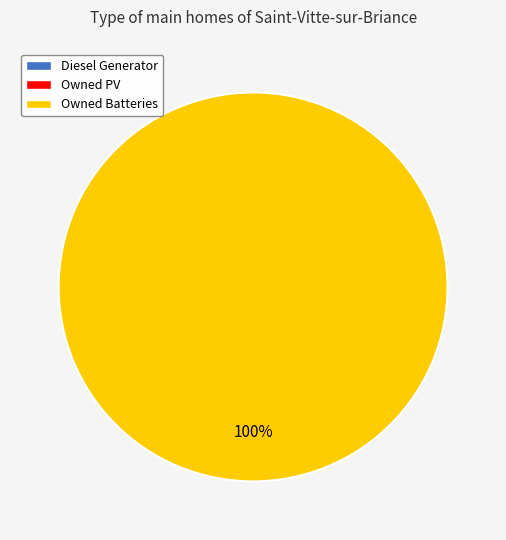

Is there any slice that represents more than half of the pie?

Yes